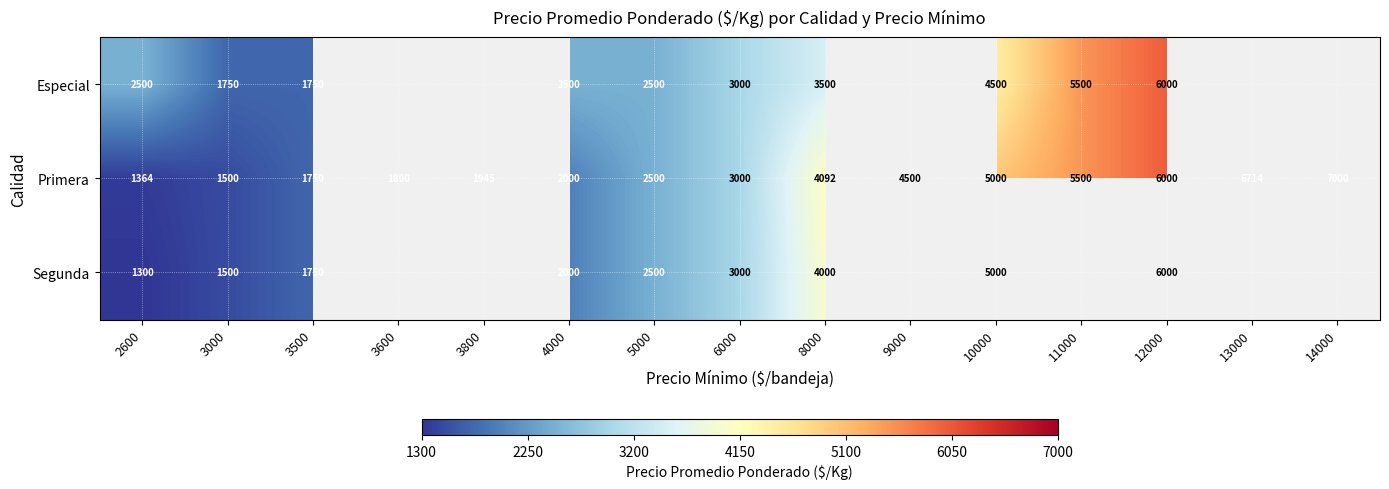

List the labels in order of Primera value, largest first.

14000, 13000, 12000, 11000, 10000, 9000, 8000, 6000, 5000, 4000, 3800, 3600, 3500, 3000, 2600